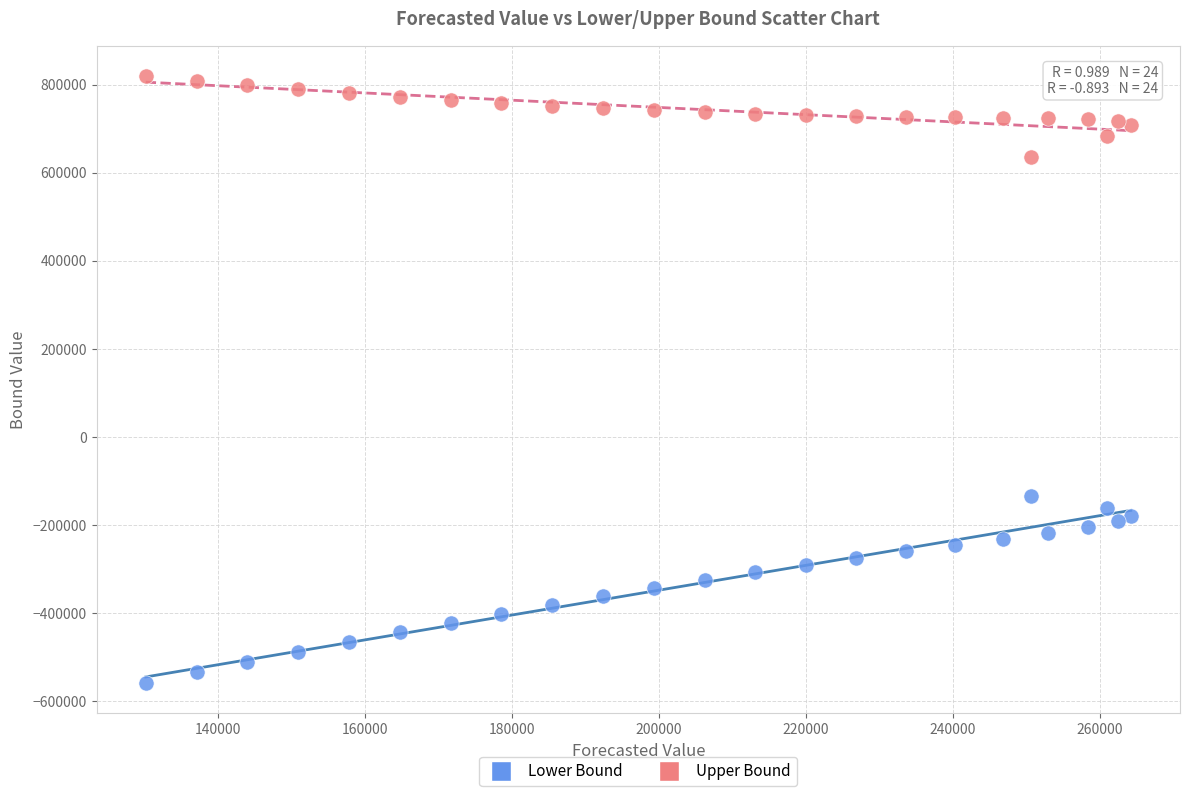

Which series has the largest Y range (max minus min)?

Lower Bound